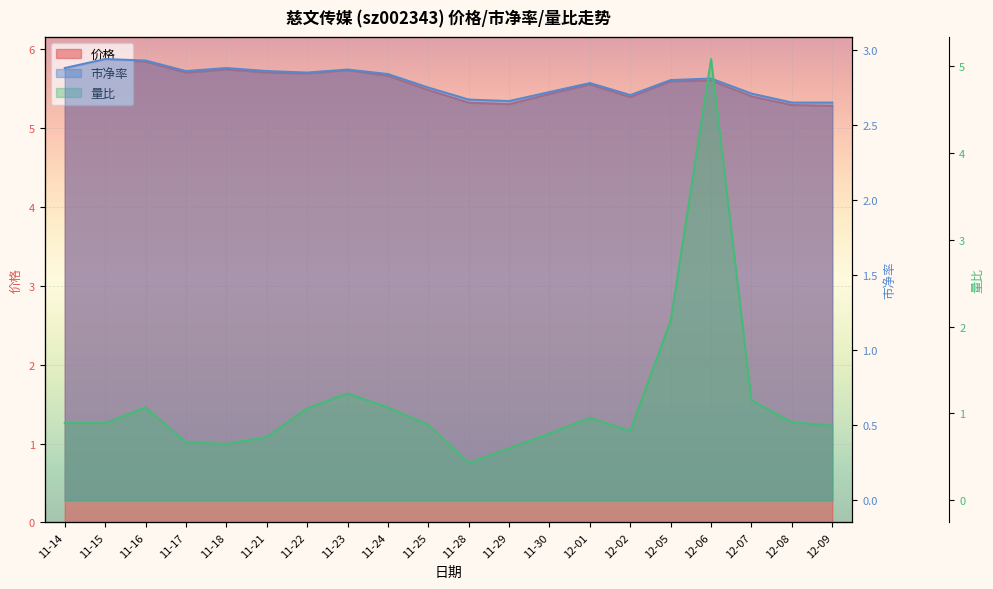

In 价格, how many points are higher than both neighbors (excluding endpoints)?

5